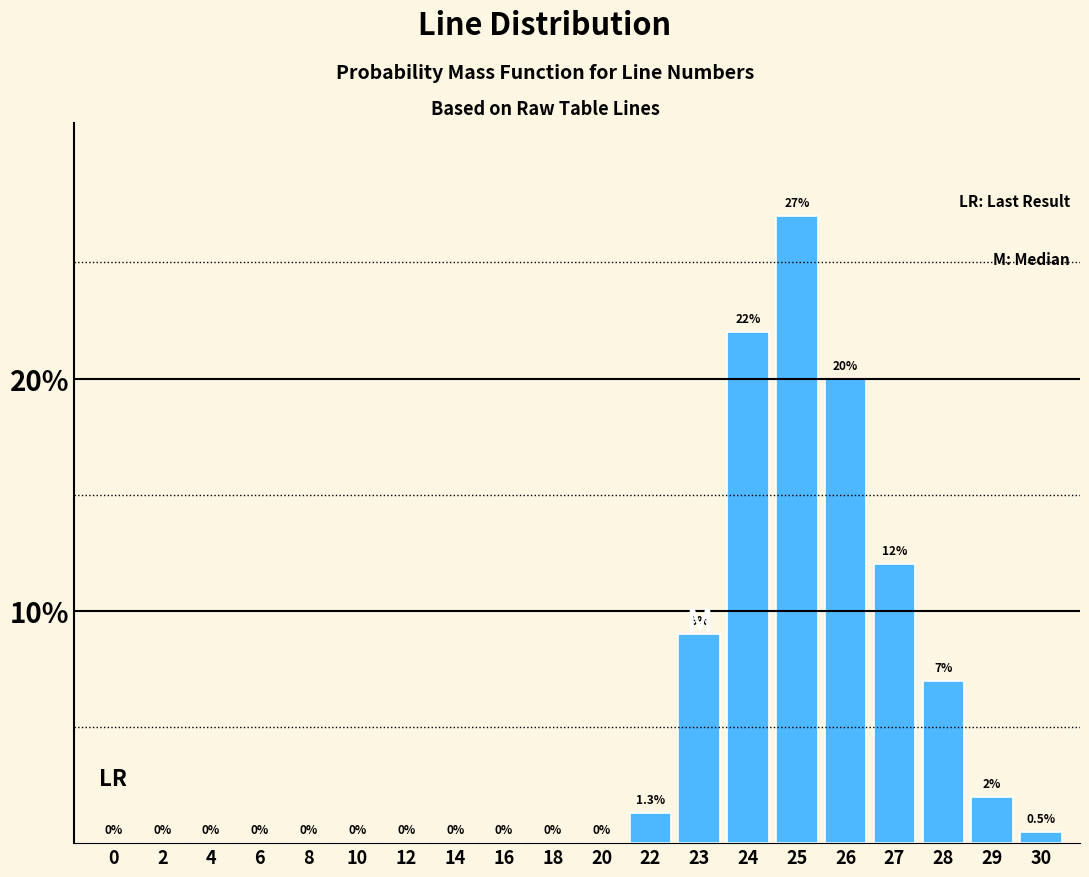

Reading right to left, transcribe all the data shown in this chart.

30=0.5	29=2.0	28=7.0	27=12.0	26=20.0	25=27.0	24=22.0	23=9.0	22=1.3	20=0.0	18=0.0	16=0.0	14=0.0	12=0.0	10=0.0	8=0.0	6=0.0	4=0.0	2=0.0	0=0.0